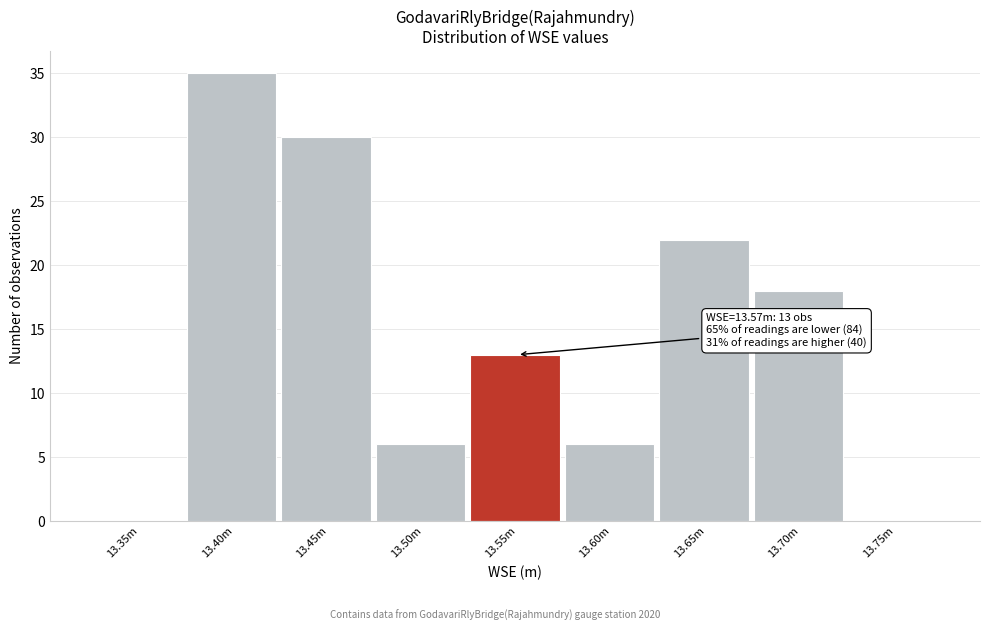

Reading left to right, extract all data points from this chart.

13.35m=0	13.40m=35	13.45m=30	13.50m=6	13.55m=13	13.60m=6	13.65m=22	13.70m=18	13.75m=0